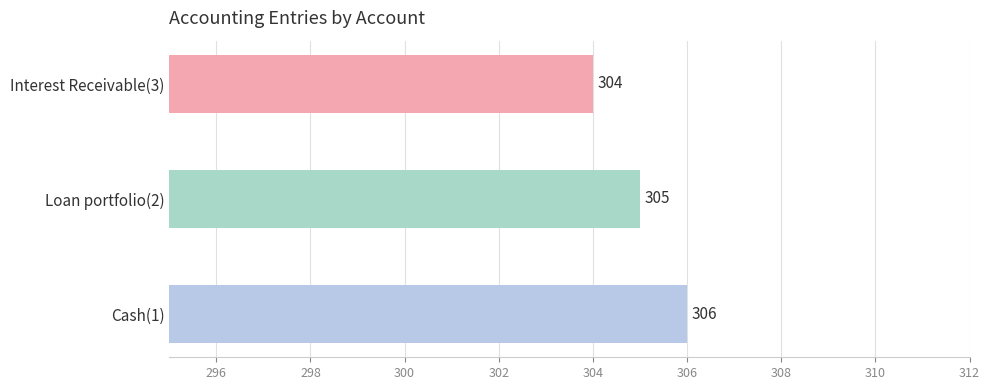

Reading top to bottom, extract all data points from this chart.

Interest Receivable(3)=304	Loan portfolio(2)=305	Cash(1)=306